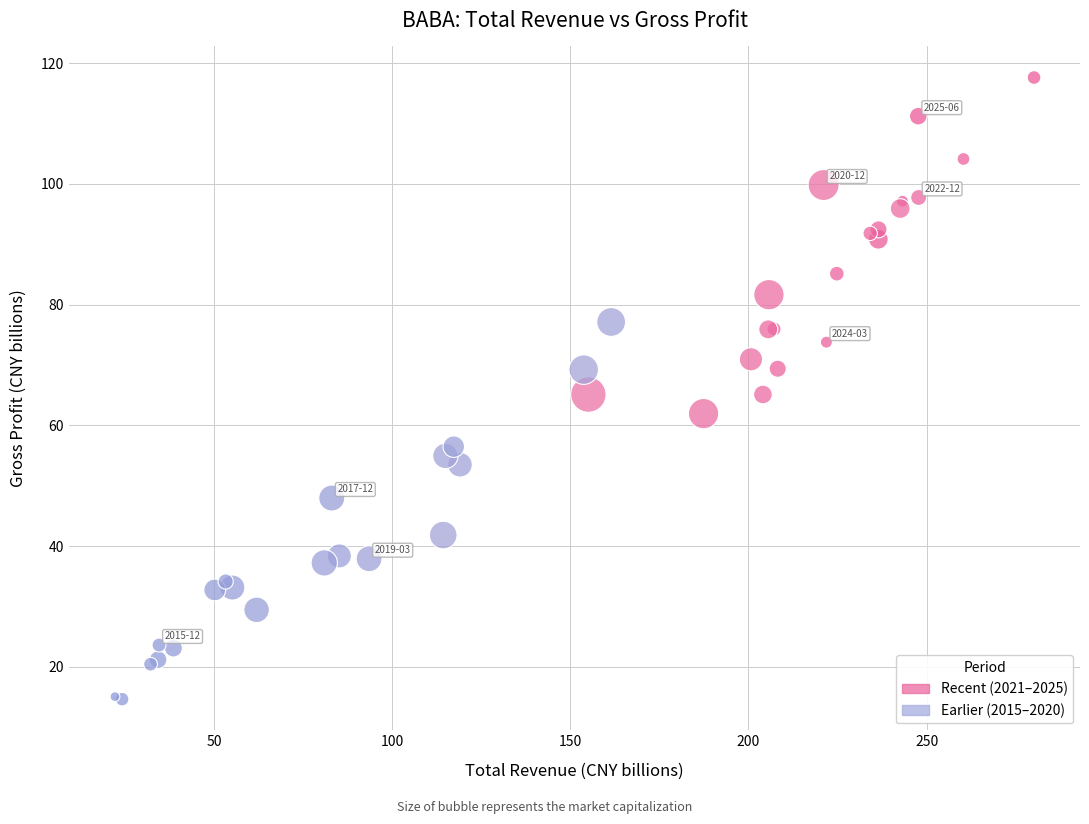

What are all the series names shown in the legend?

Recent (2021–2025), Earlier (2015–2020)